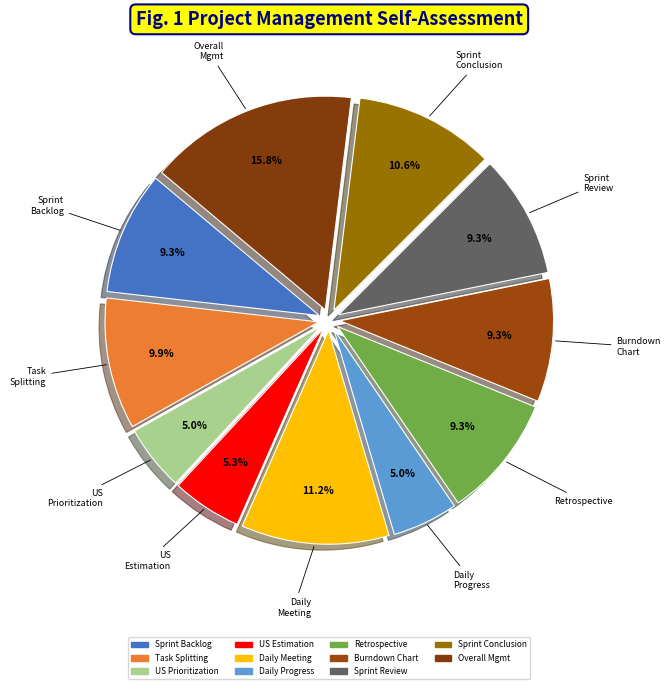

How many segments does this pie chart have?

11